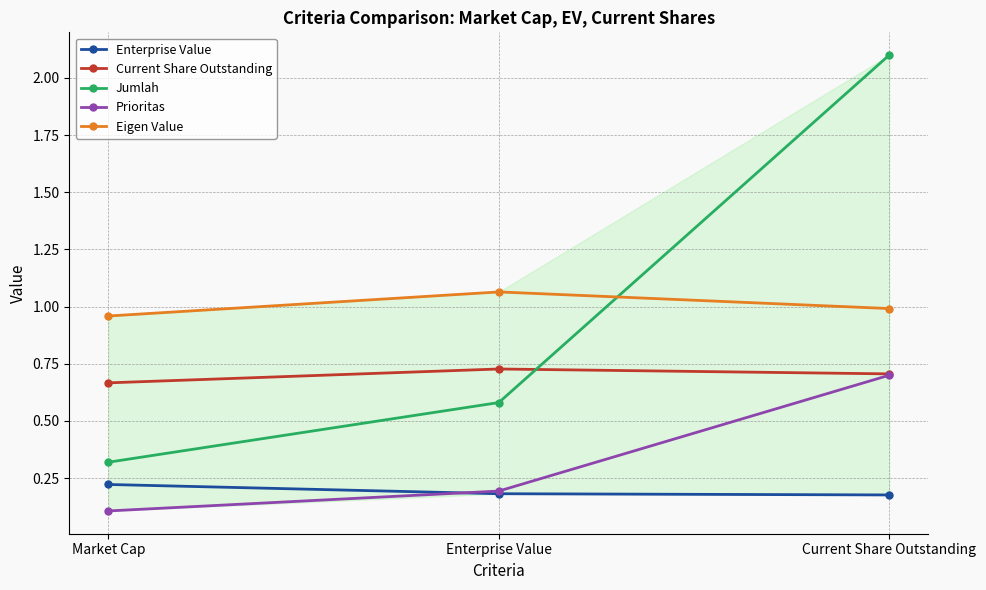

Does the chart have visible grid lines?

Yes